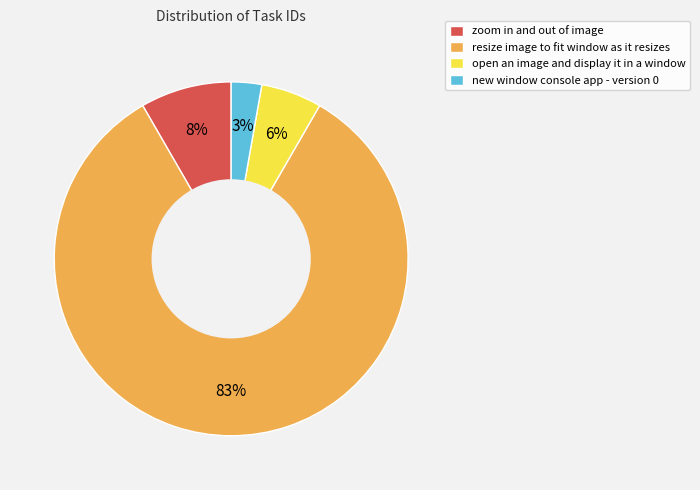

To the nearest percent, what is the average slice percentage?

25%